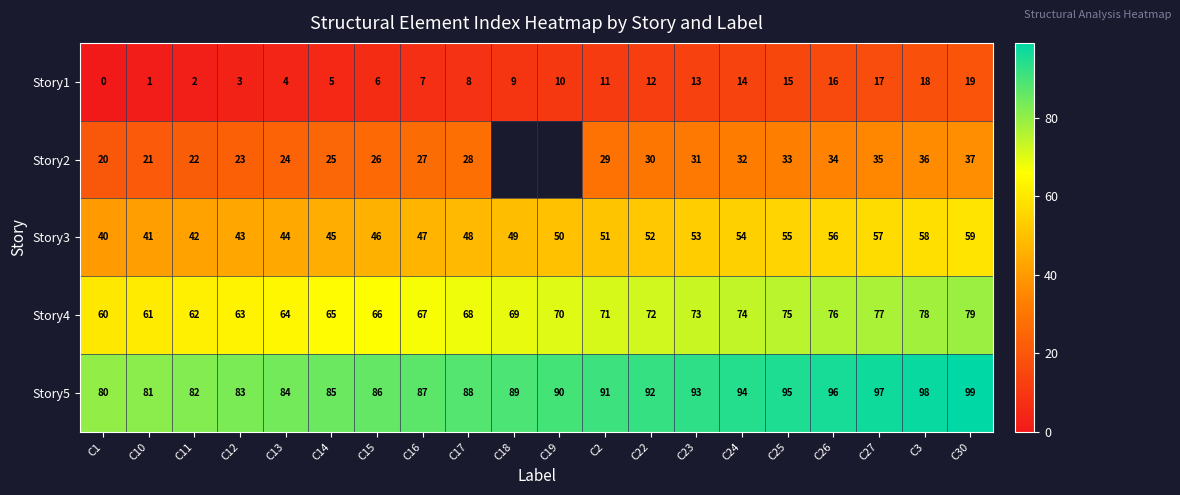

At how many categories does at least one series exceed 30?

20